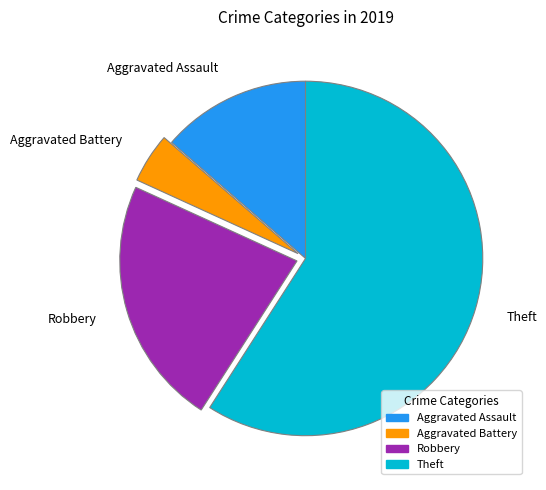

Is the sum of Theft and Robbery greater than half?

Yes